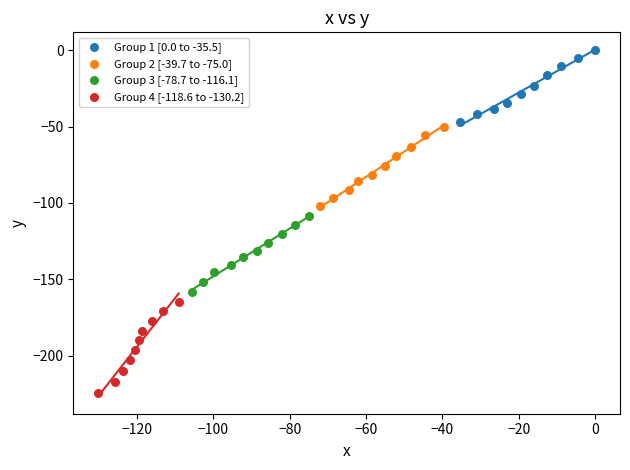

What are all the series names shown in the legend?

Group 1 [0.0 to -35.5], Group 2 [-39.7 to -75.0], Group 3 [-78.7 to -116.1], Group 4 [-118.6 to -130.2]